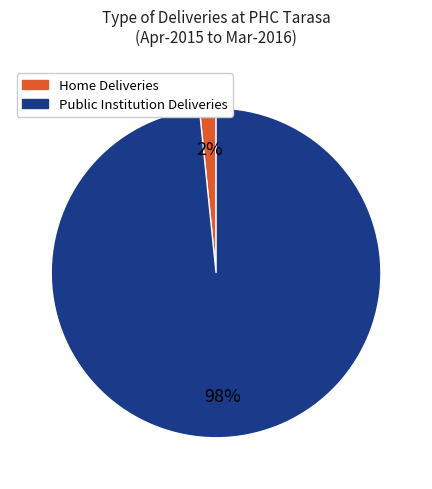

To the nearest percent, what is the average slice percentage?

50%